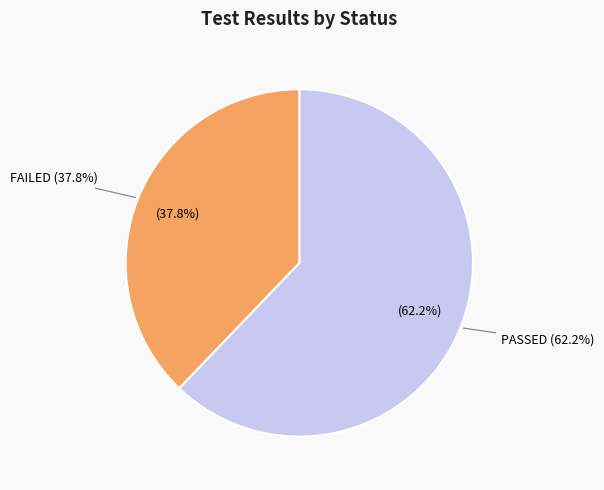

What percentage do PASSED and FAILED together represent?

100.0%